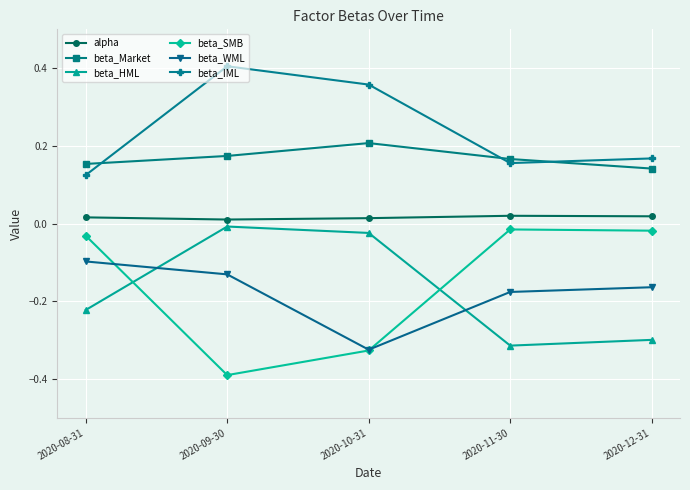

How many data points does each series have?

5